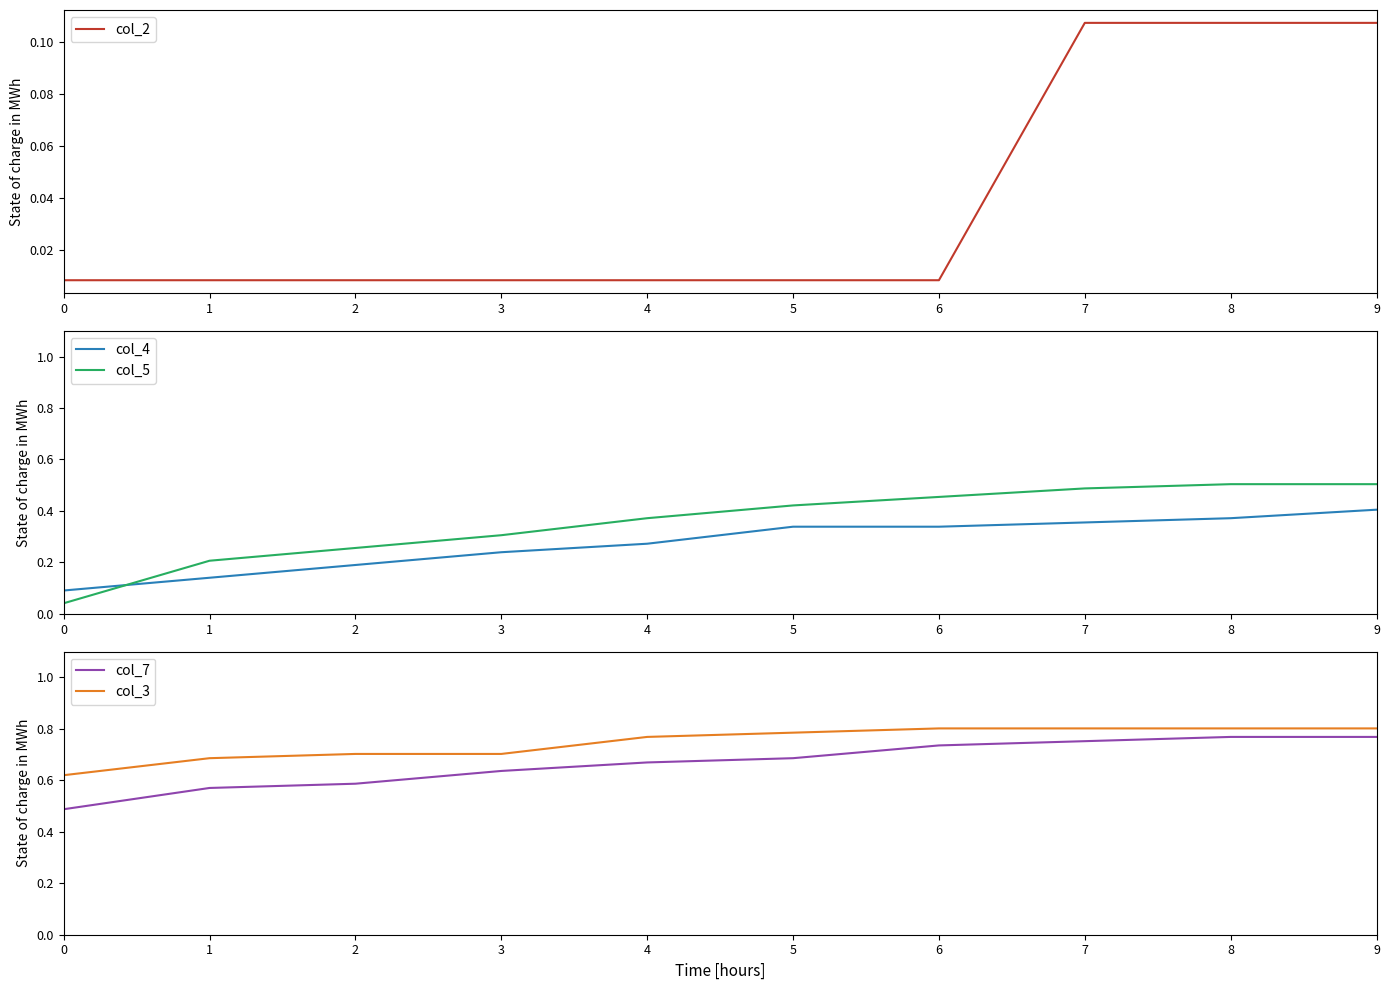

Count the col_3 values in the range 0 to 1.

10